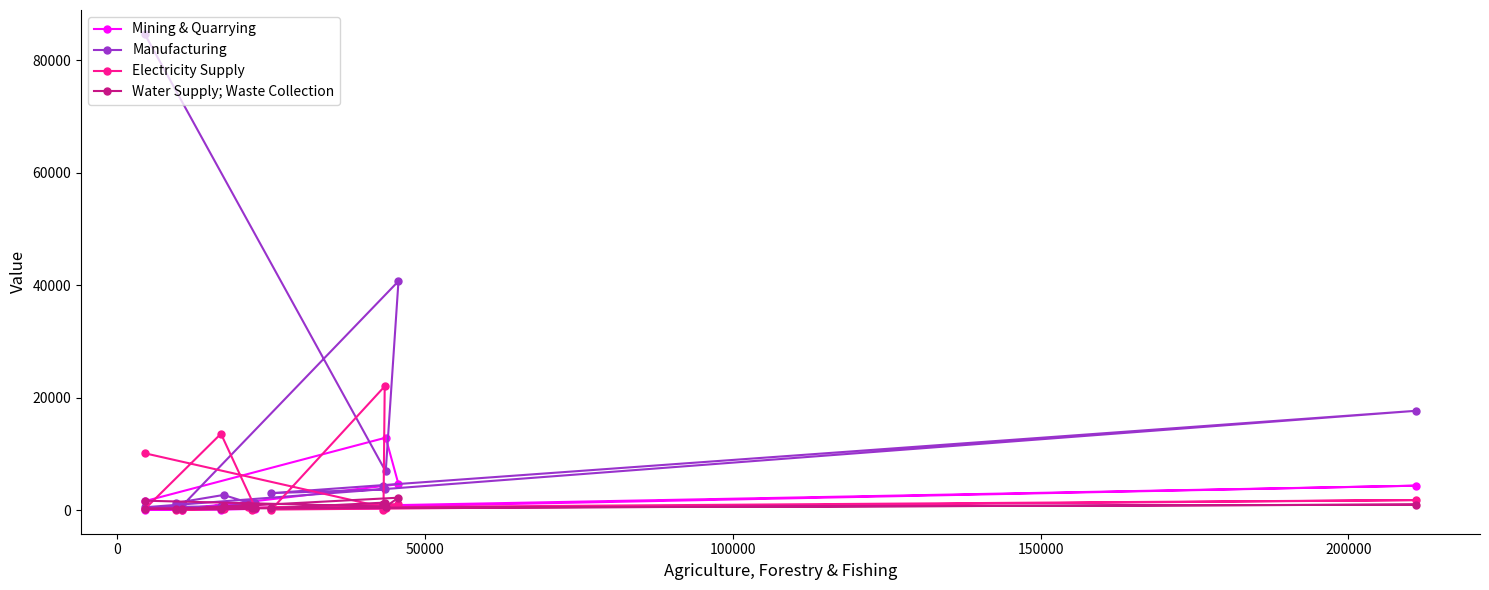

What is the average value of the Electricity Supply series?

3401